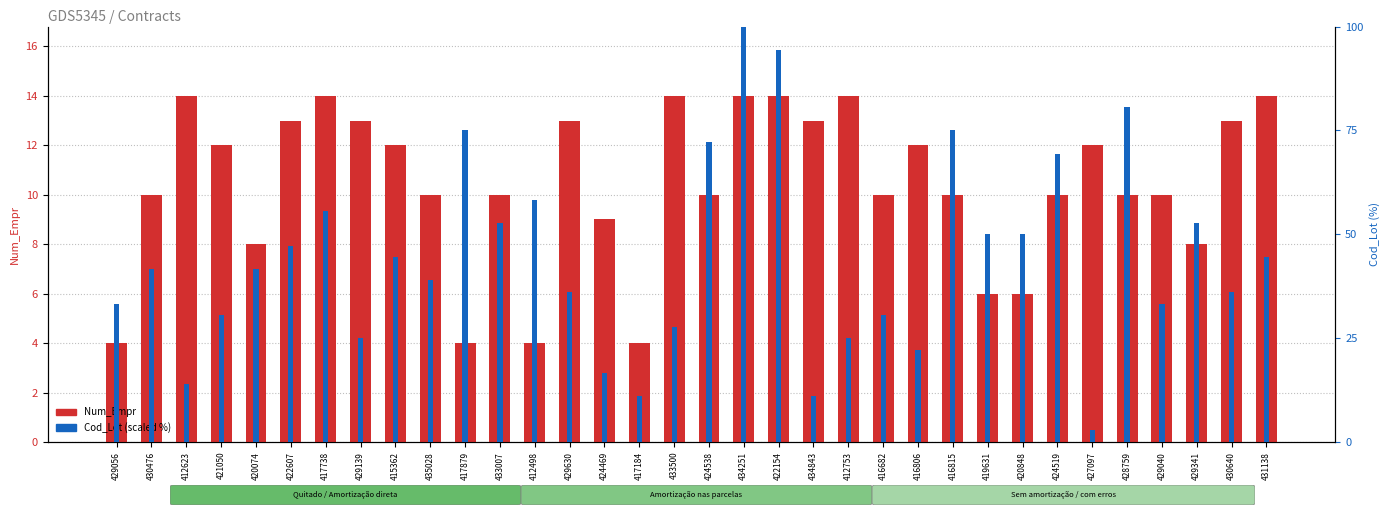

Rank the categories by Num_Empr value from highest to lowest.

412623, 417738, 433500, 434251, 422154, 412753, 431138, 422607, 429139, 429630, 434843, 430640, 421050, 415362, 416806, 427097, 430476, 435028, 433007, 424538, 416682, 416815, 424519, 428759, 429040, 424469, 420074, 429341, 419631, 420848, 429056, 417879, 412498, 417184